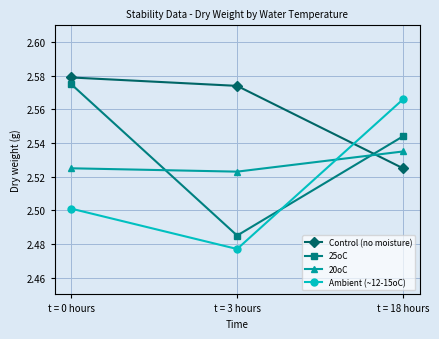

Which series has the largest total across all categories?

Control (no moisture)